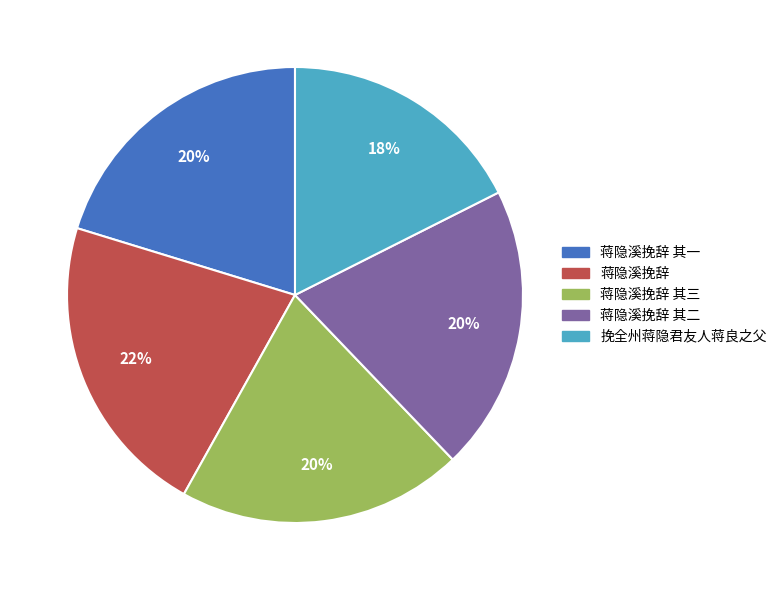

To the nearest percent, what percentage of the pie is 挽全州蒋隐君友人蒋良之父?

18%